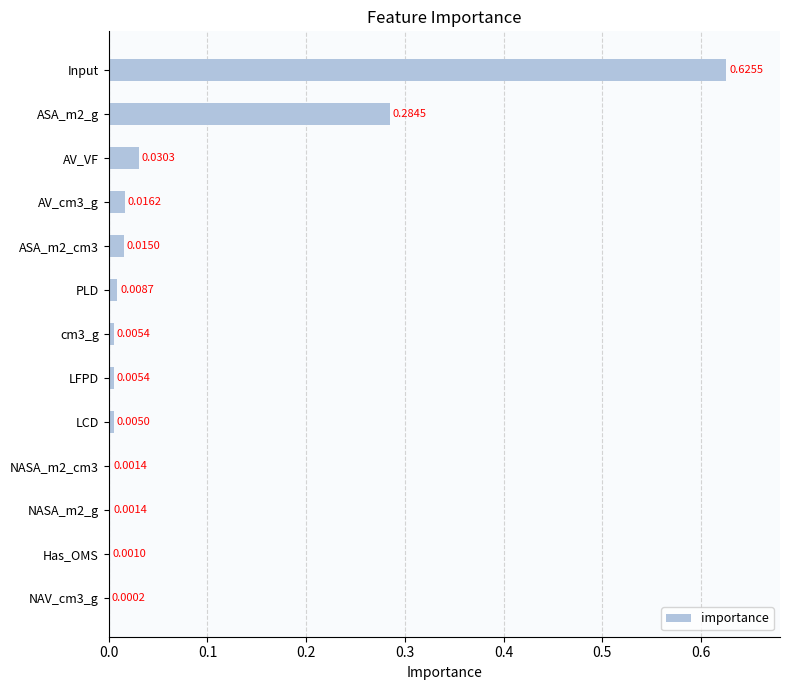

At which category does the chart reach its peak across all series?

Input